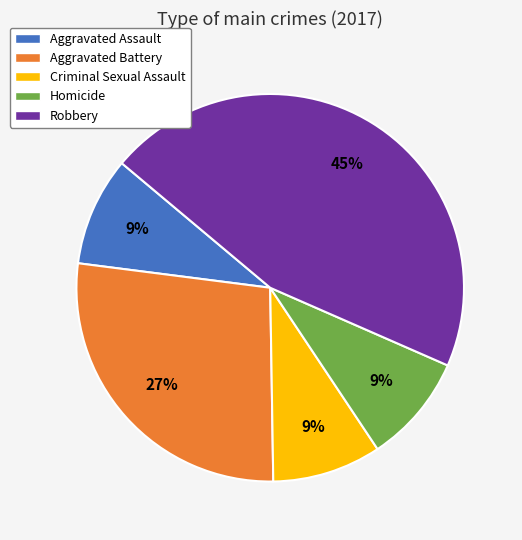

How many segments does this pie chart have?

5